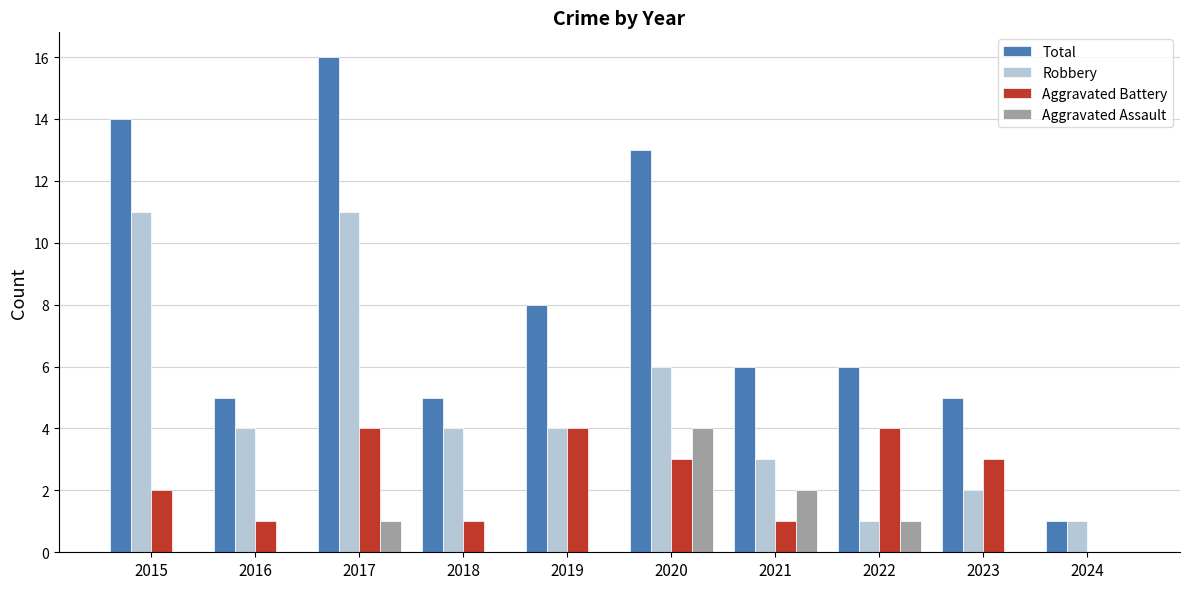

Reading right to left, list all the values displayed in this chart.

Total: 2024=1	2023=5	2022=6	2021=6	2020=13	2019=8	2018=5	2017=16	2016=5	2015=14
Robbery: 2024=1	2023=2	2022=1	2021=3	2020=6	2019=4	2018=4	2017=11	2016=4	2015=11
Aggravated Battery: 2024=0	2023=3	2022=4	2021=1	2020=3	2019=4	2018=1	2017=4	2016=1	2015=2
Aggravated Assault: 2024=0	2023=0	2022=1	2021=2	2020=4	2019=0	2018=0	2017=1	2016=0	2015=0